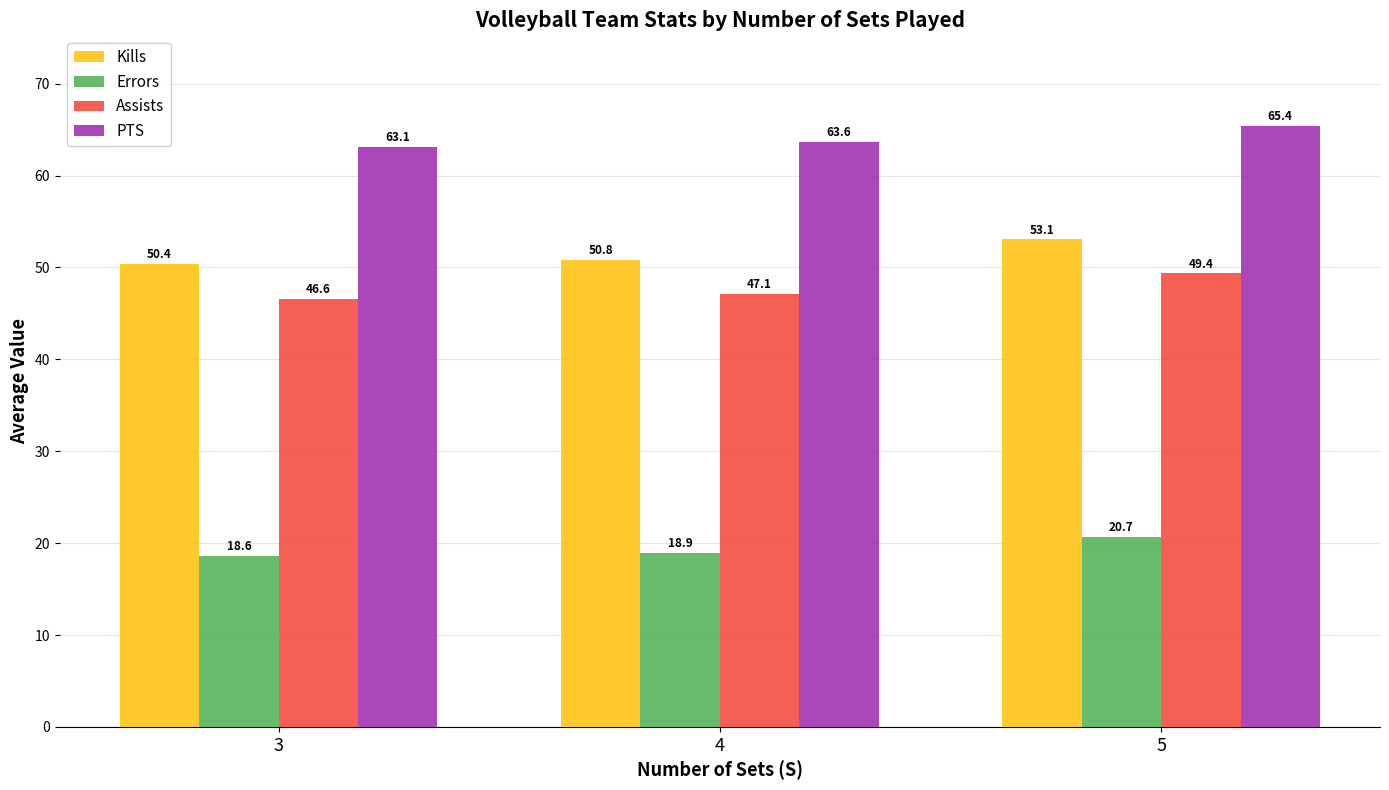

Reading left to right, what are all the values shown in this chart?

Kills: 3=50.4	4=50.8	5=53.1
Errors: 3=18.6	4=18.9	5=20.7
Assists: 3=46.6	4=47.1	5=49.4
PTS: 3=63.1	4=63.6	5=65.4